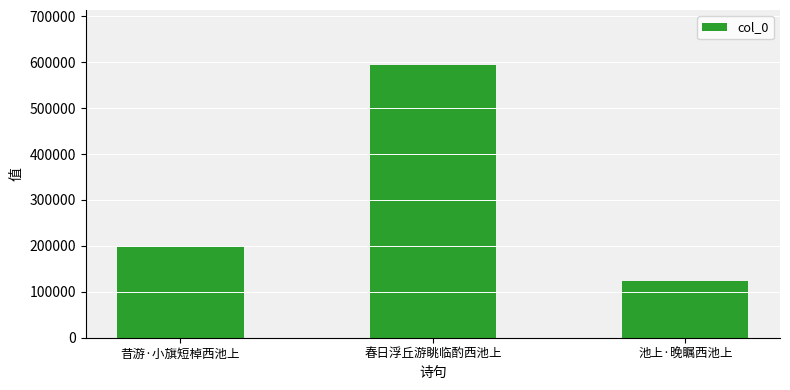

Which category has the lowest value across all series?

池上·晚瞩西池上